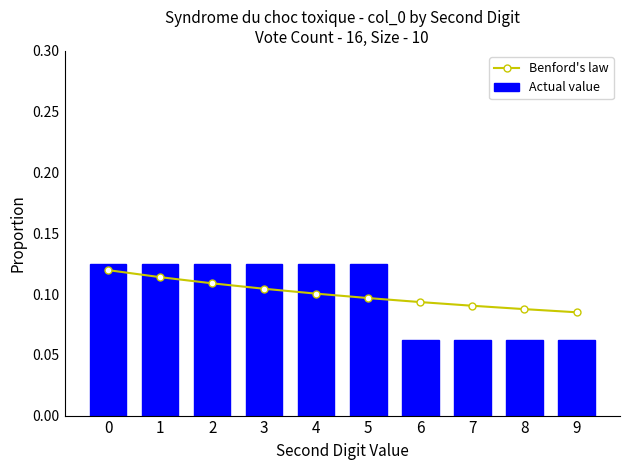

The Actual value series shows 0.1 at 6. True or false?

True